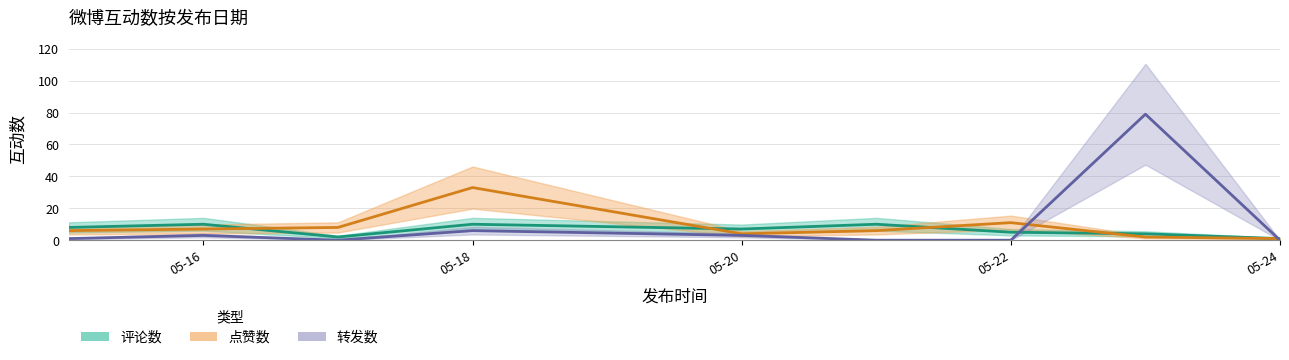

After their last crossing, which series has the higher values: 评论数 or 点赞数?

评论数